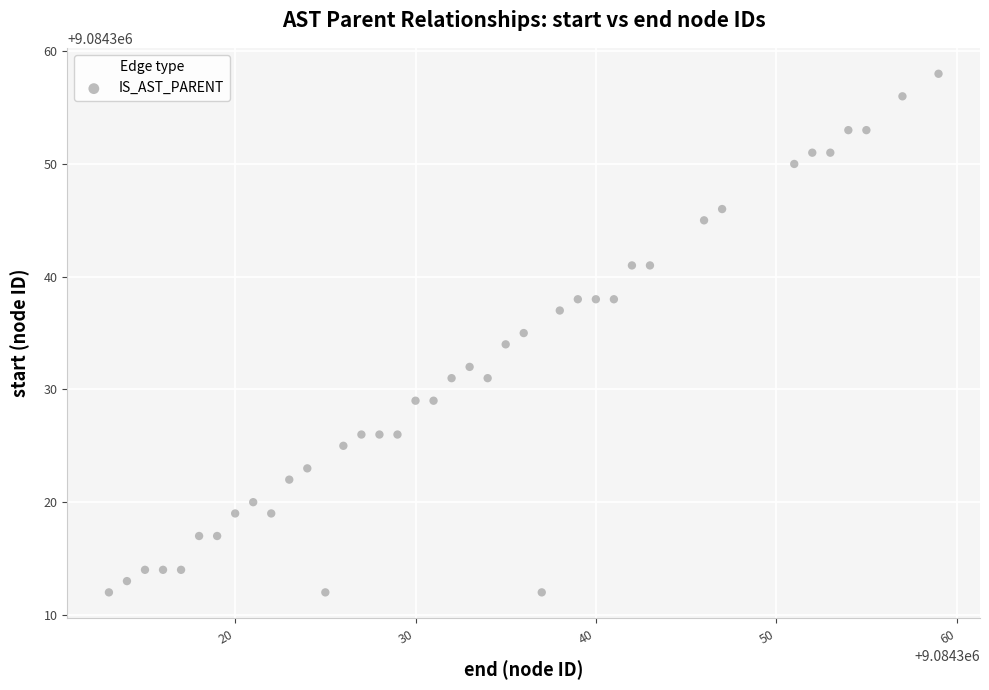

What is the range of X values (max minus min)?

46